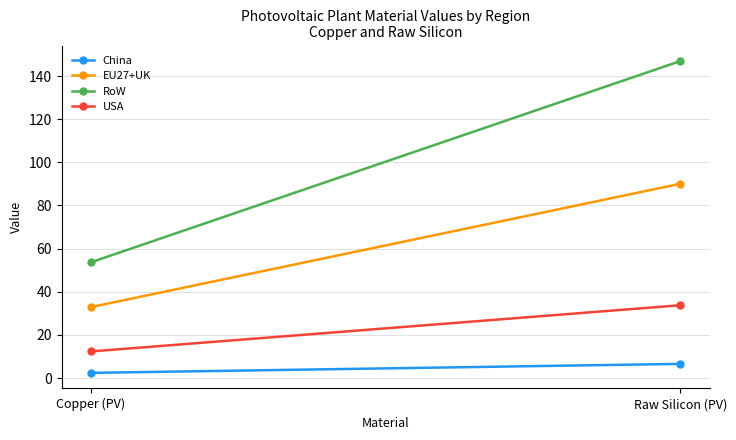

Which category has the highest value across all series?

Raw Silicon (PV)